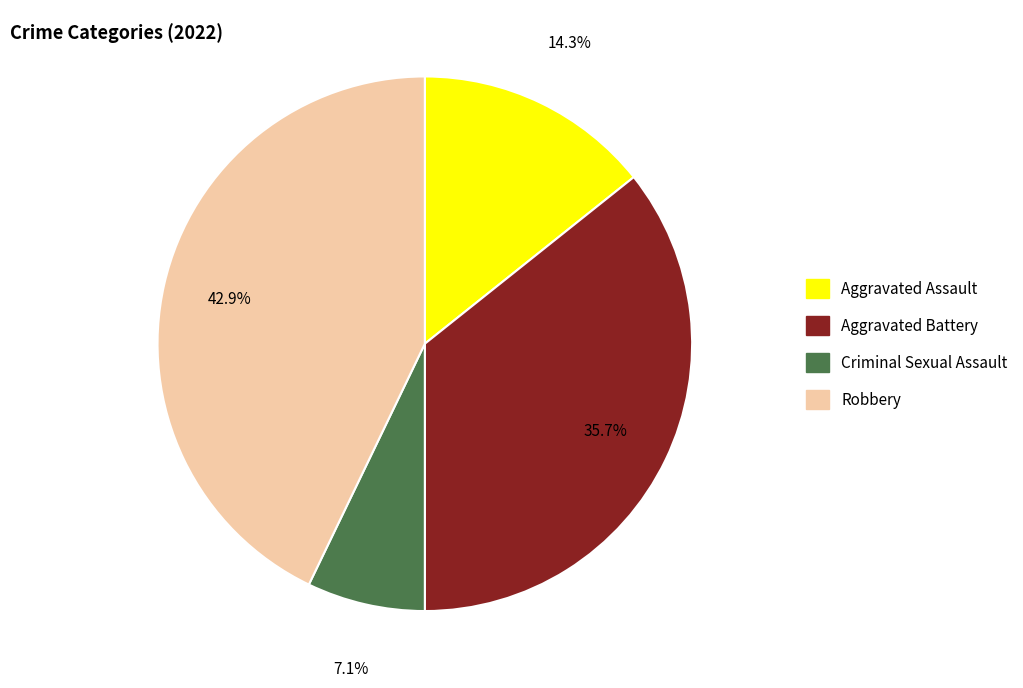

Is it true that Criminal Sexual Assault is 7% of the pie?

True